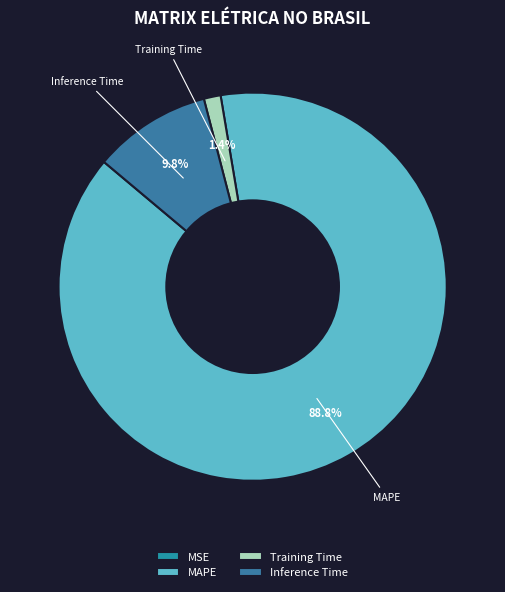

To the nearest percent, what percentage of the pie is MAPE?

89%